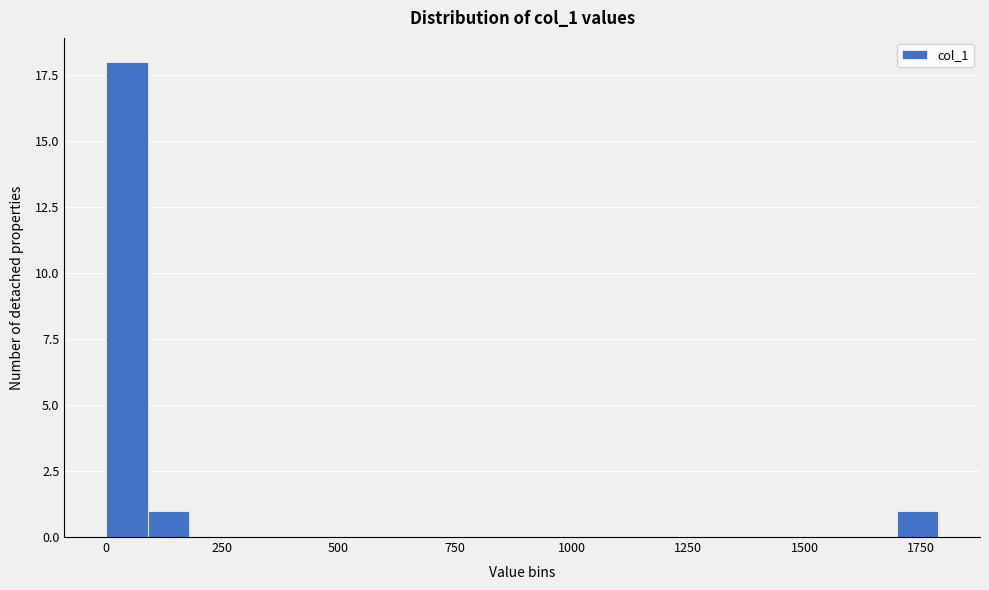

Around what value on the x-axis is the tallest bar? Give the approximate position of its centre, as read against the axis.

50